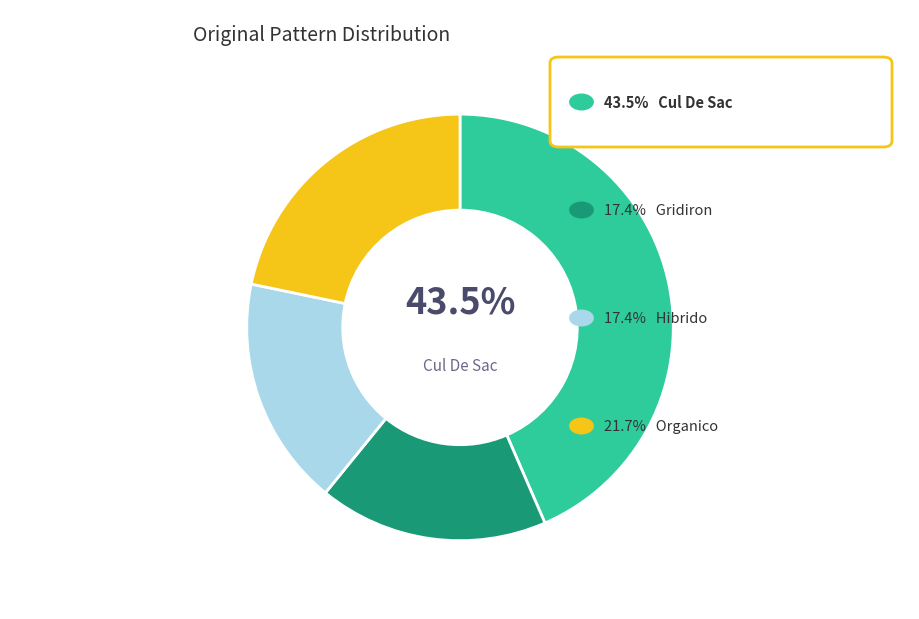

Does any single category account for the majority?

No